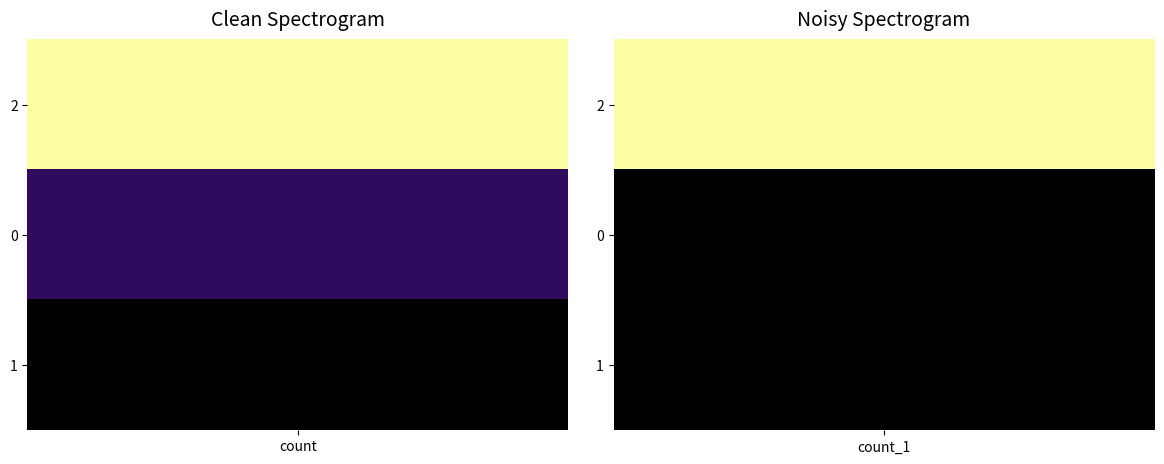

List the series in order of their overall mean, lowest first.

1, 0, 2